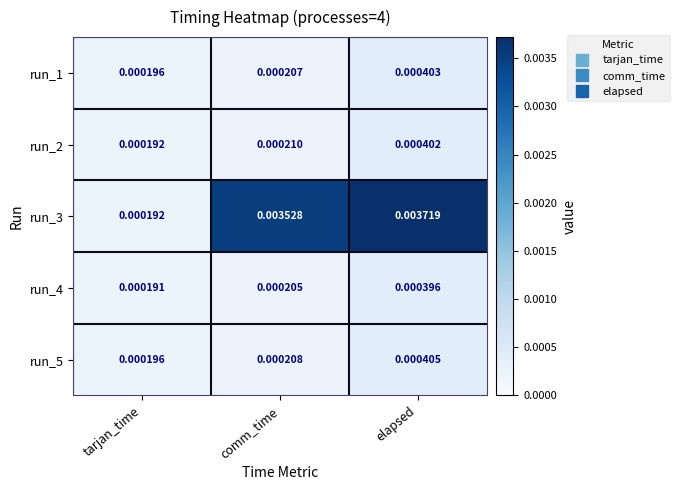

Is the value of run_1 at elapsed greater than the value of run_2 at tarjan_time?

Yes